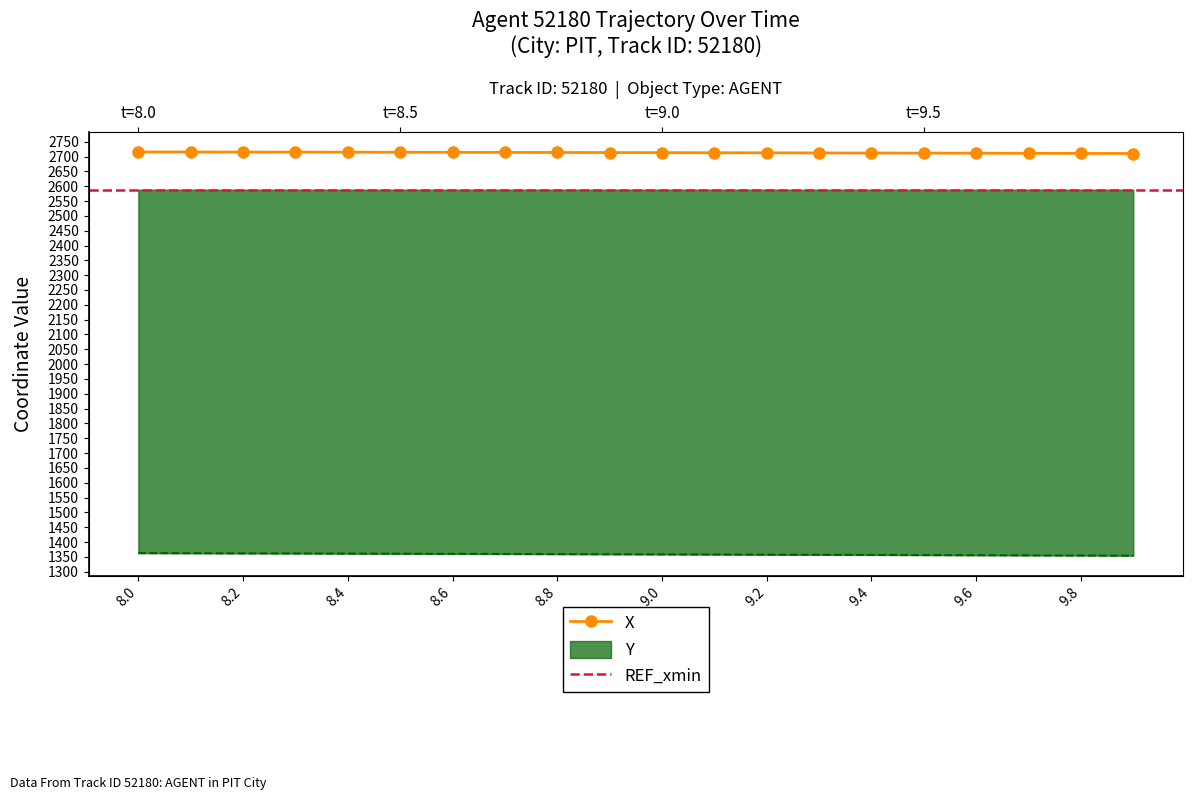

What is the lowest value of the Y series?

1354.0